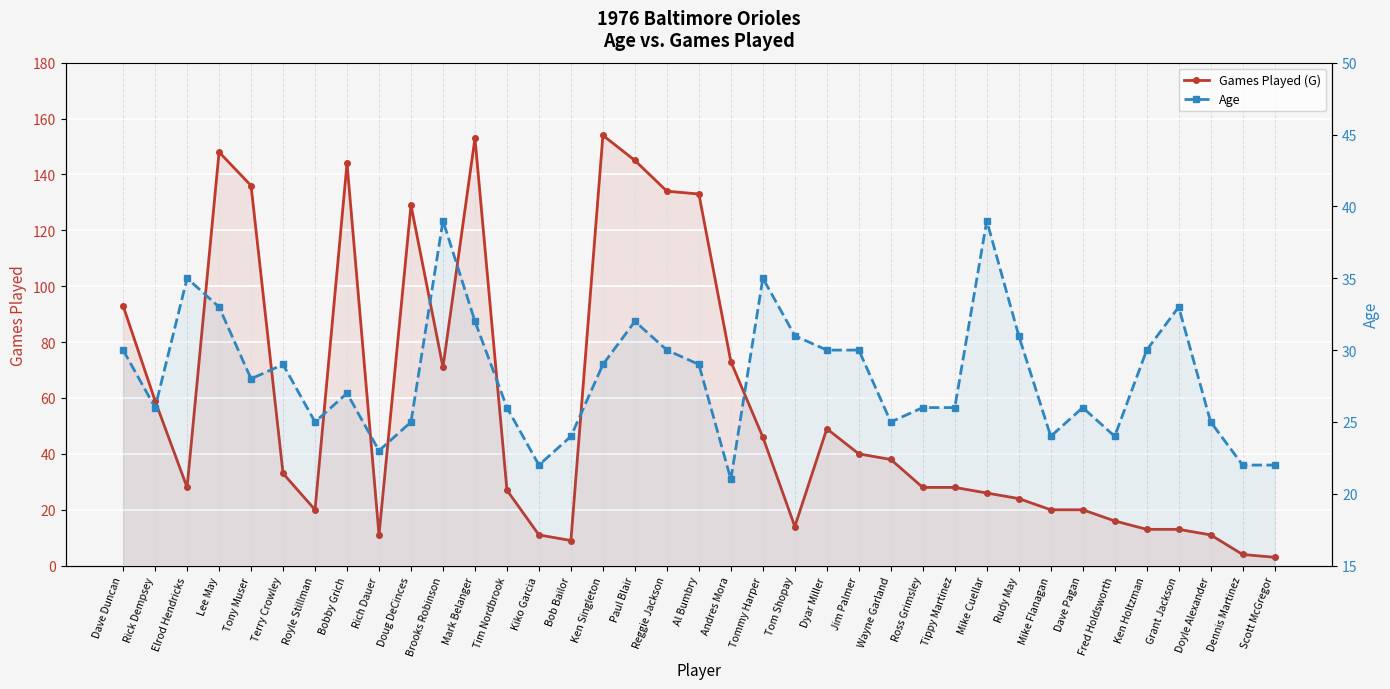

How many data points does each series have?

37